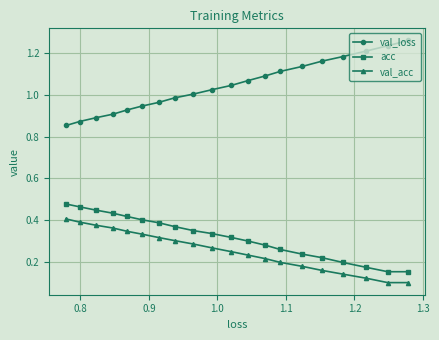

Rank the series by their maximum value, from highest to lowest.

val_loss, acc, val_acc